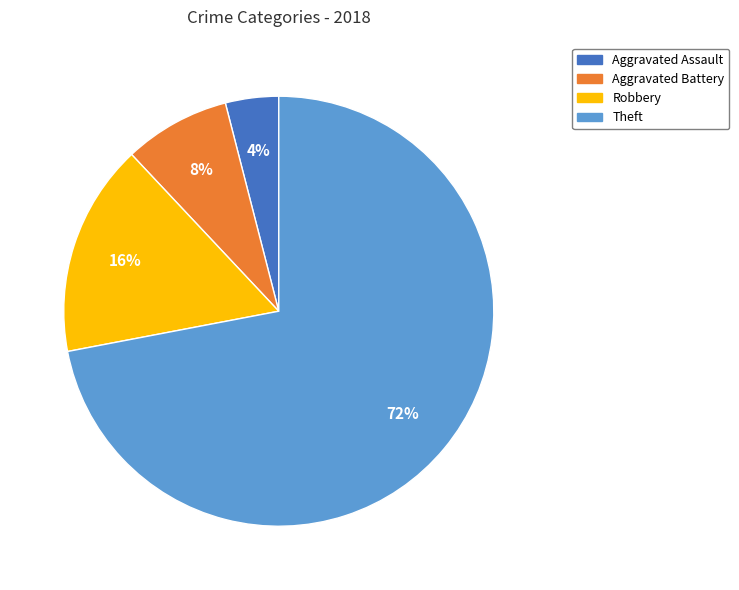

To the nearest percent, what percentage of the pie is Theft?

72%